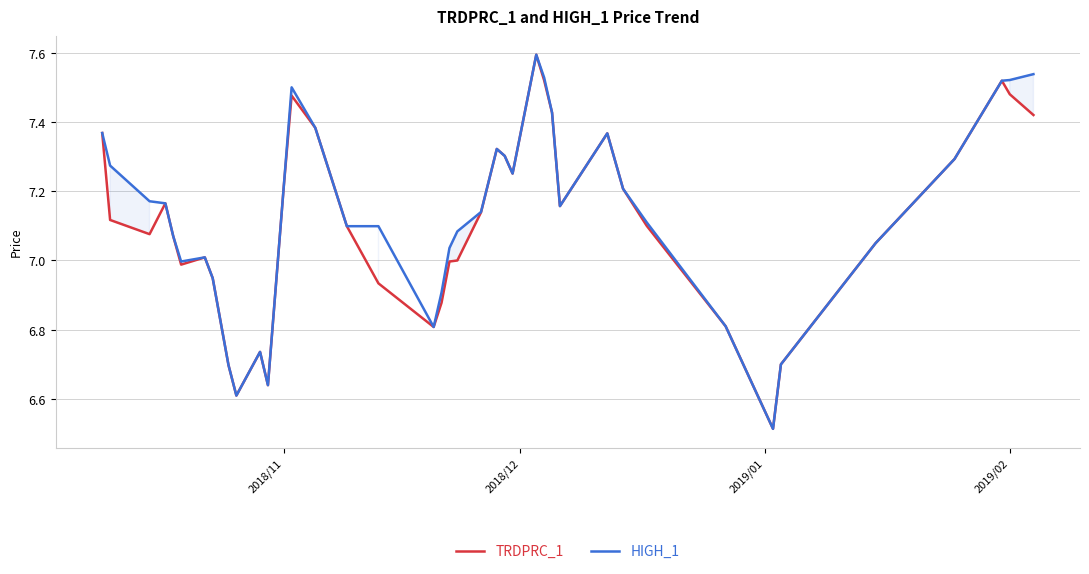

List the series in order of their overall mean, lowest first.

TRDPRC_1, HIGH_1